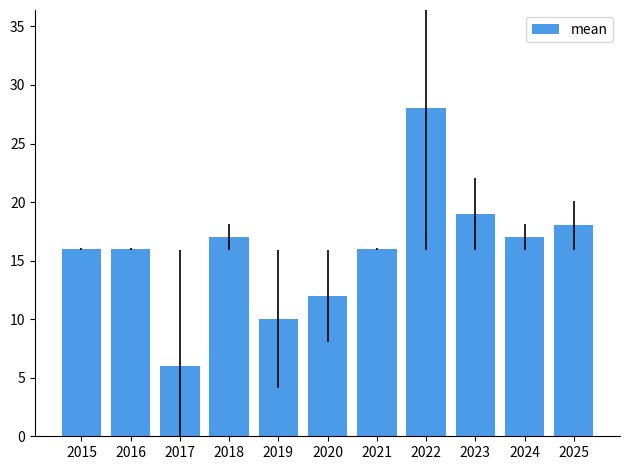

Reading left to right, list all the values displayed in this chart.

2015=16	2016=16	2017=6	2018=17	2019=10	2020=12	2021=16	2022=28	2023=19	2024=17	2025=18